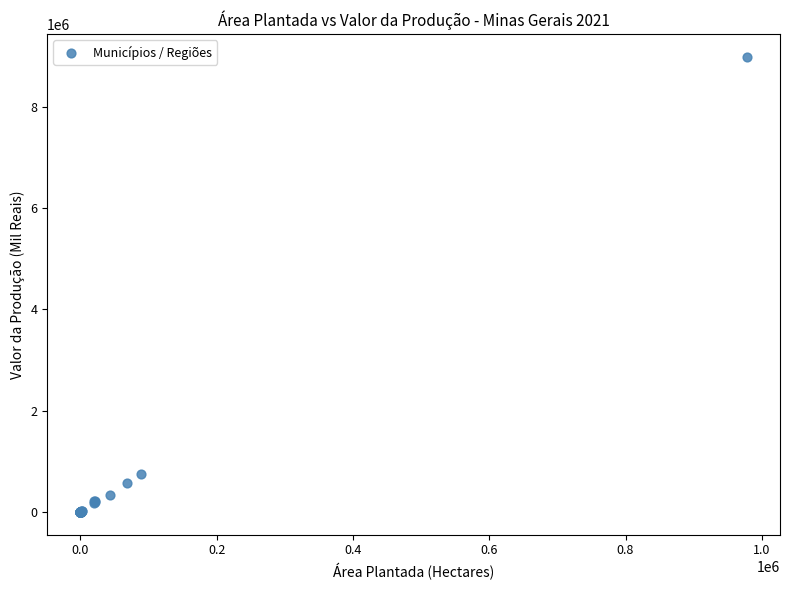

What Y value in the scatter plot is closest to 4496389?

754172